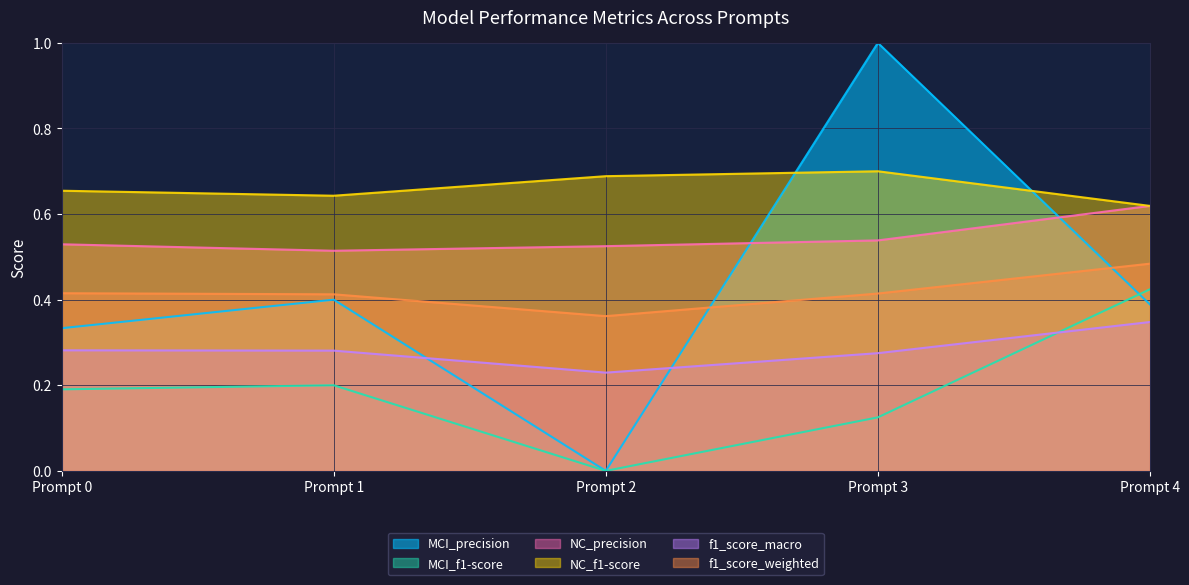

Reading left to right, extract all data points from this chart.

MCI_precision: 0.3	0.4	0.0	1.0	0.4
MCI_f1-score: 0.2	0.2	0.0	0.1	0.4
NC_precision: 0.5	0.5	0.5	0.5	0.6
NC_f1-score: 0.7	0.6	0.7	0.7	0.6
f1_score_macro: 0.3	0.3	0.2	0.3	0.3
f1_score_weighted: 0.4	0.4	0.4	0.4	0.5